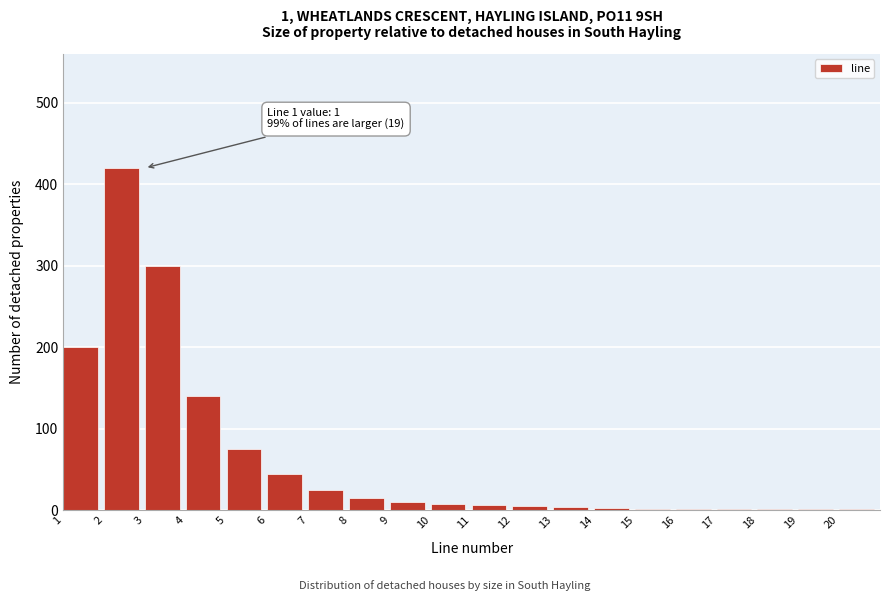

What is the sum of all values?

1264